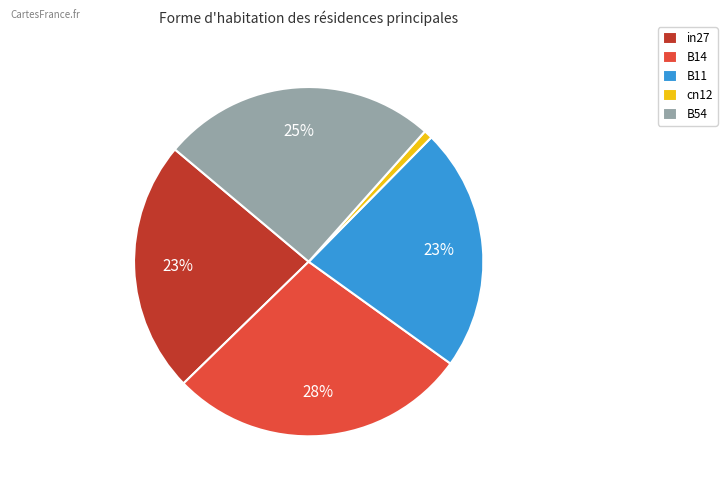

Does any single category account for the majority?

No